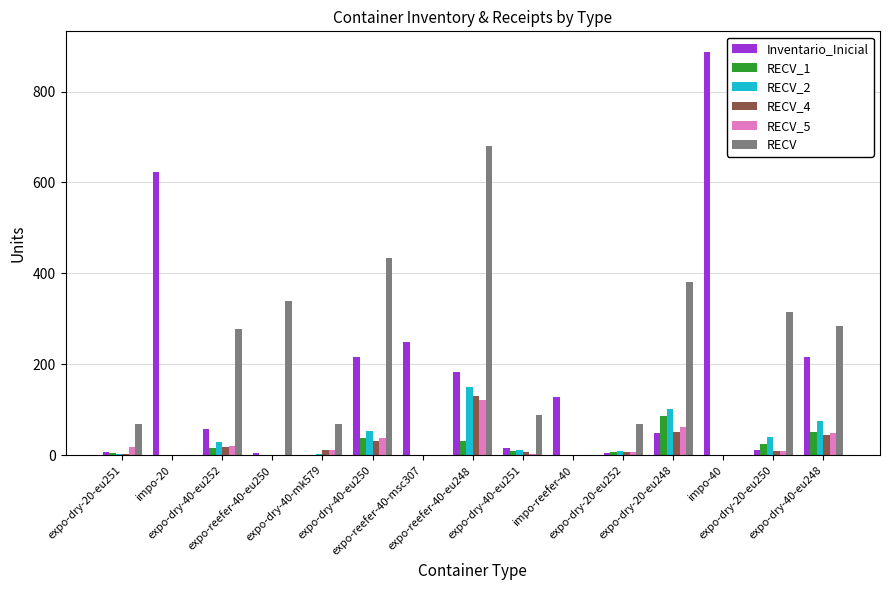

What is the maximum value for Inventario_Inicial?

888